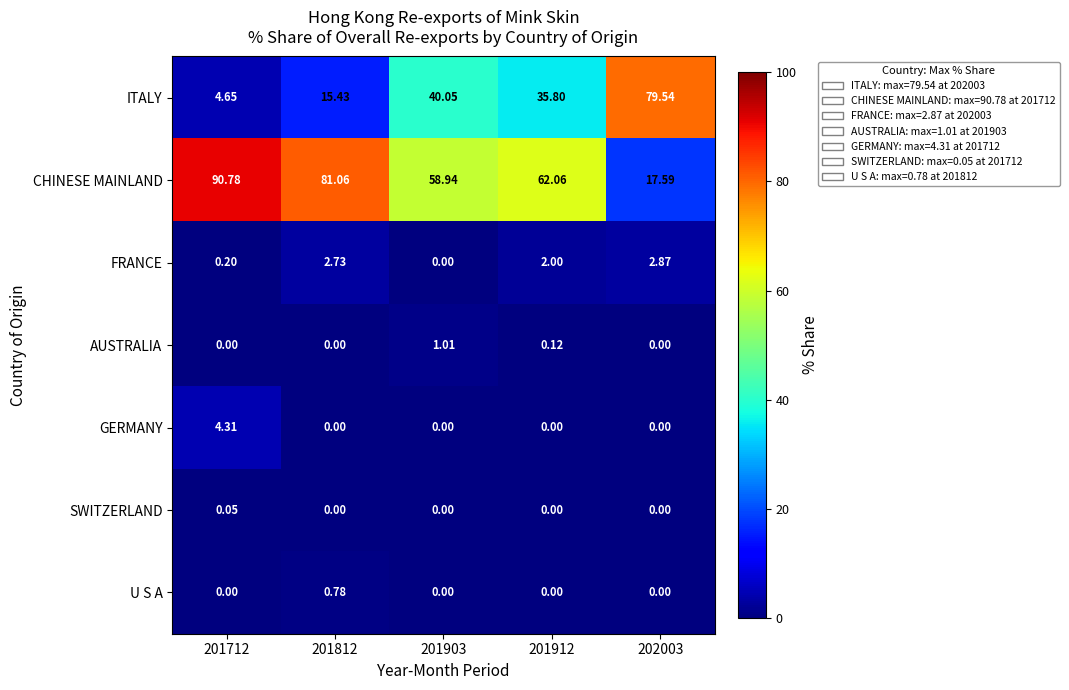

Which series has the largest total across all categories?

CHINESE MAINLAND